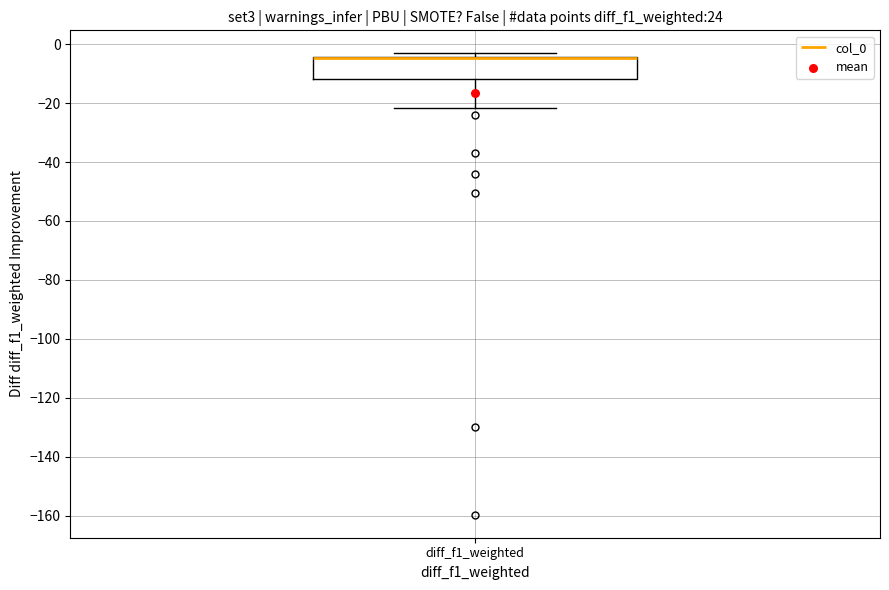

Read this box plot against the y-axis: the position of the median line, the range covered by the box, and the ends of both whiskers. The values are not printed on the chart, so give them approximately, as read against the axis.

median -4 (drawn on the box's upper edge), box -12 to -4, whiskers -22 to -4 (just above the box's upper edge)